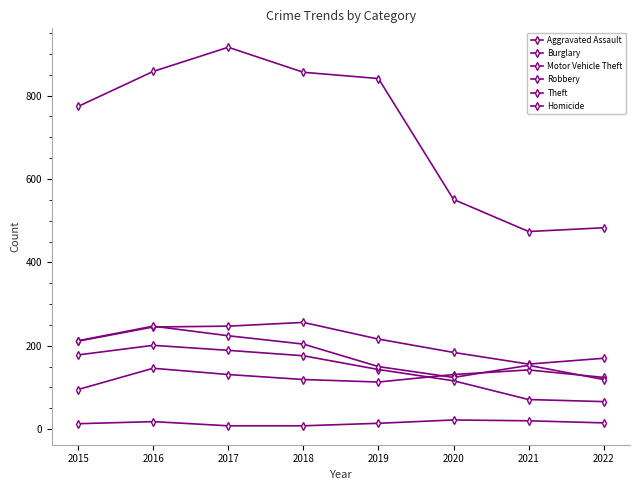

What is the minimum value shown in the chart?

8